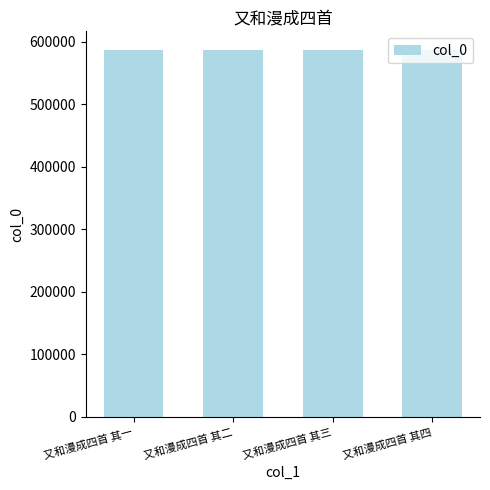

What is the sum of all values?

2348814